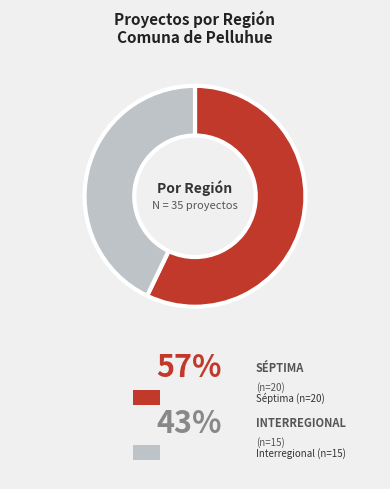

Is there a majority slice in this chart?

Yes